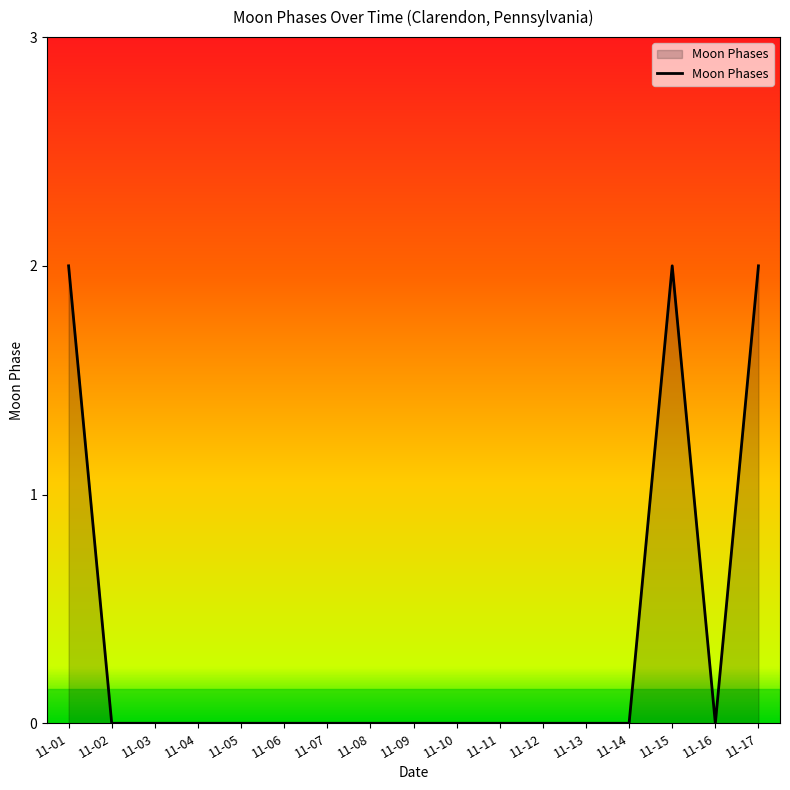

Is it true that the value at 11-04 is -1?

False